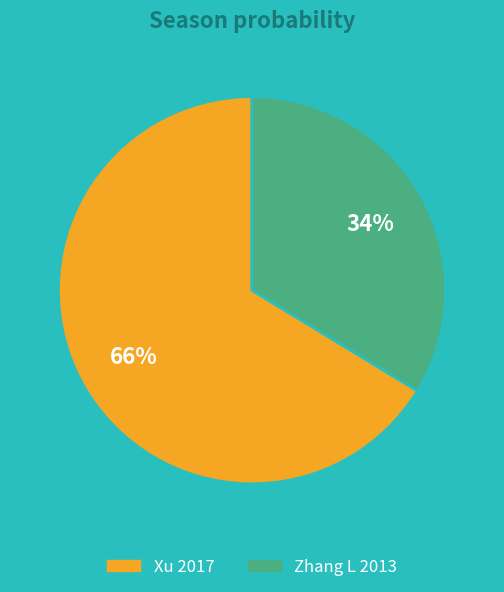

How many slices are in this pie chart?

2